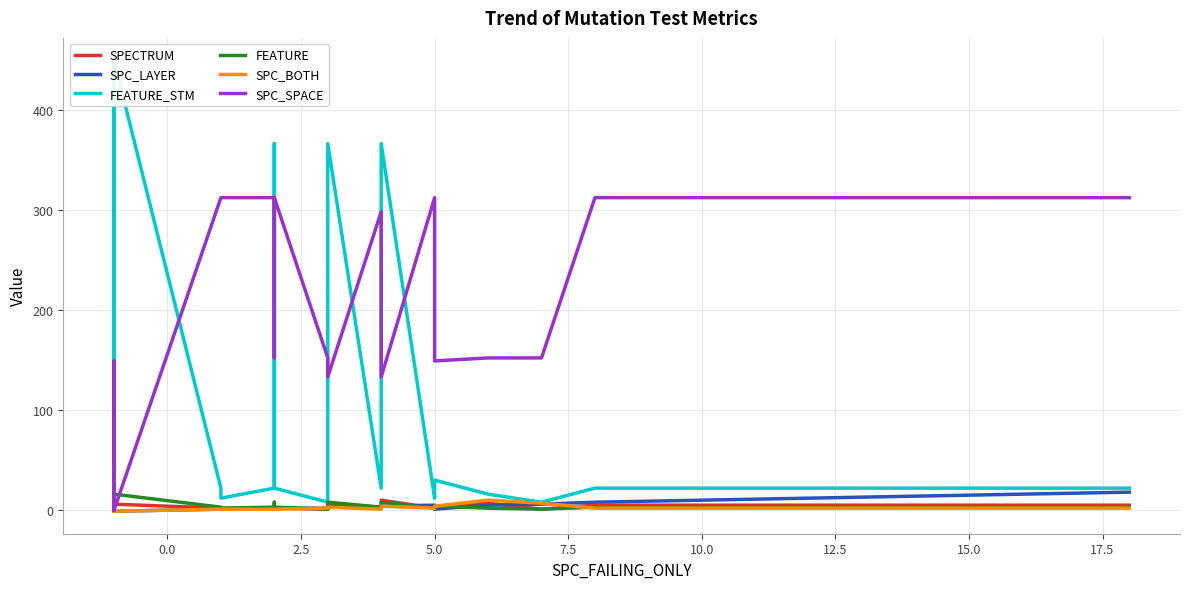

Does the chart have visible grid lines?

Yes